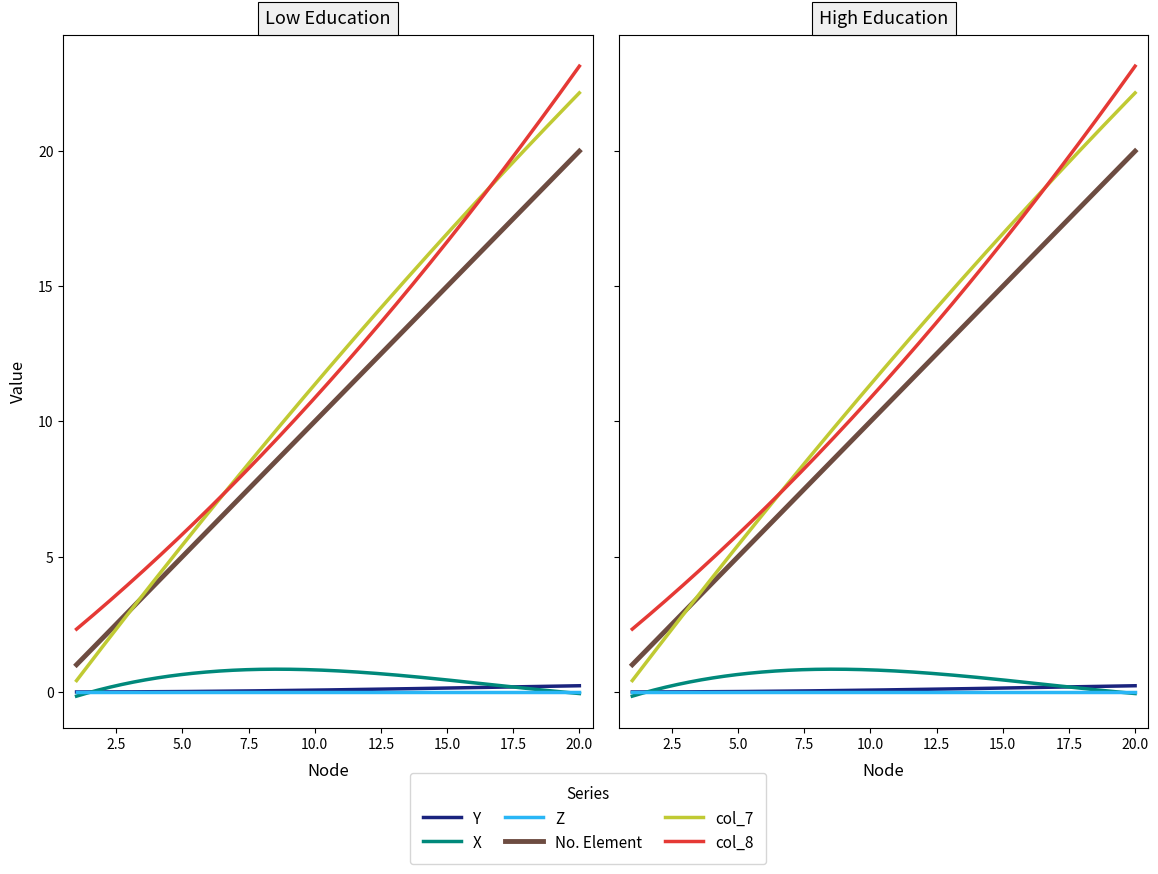

At which category is the sum across all series the highest?

20